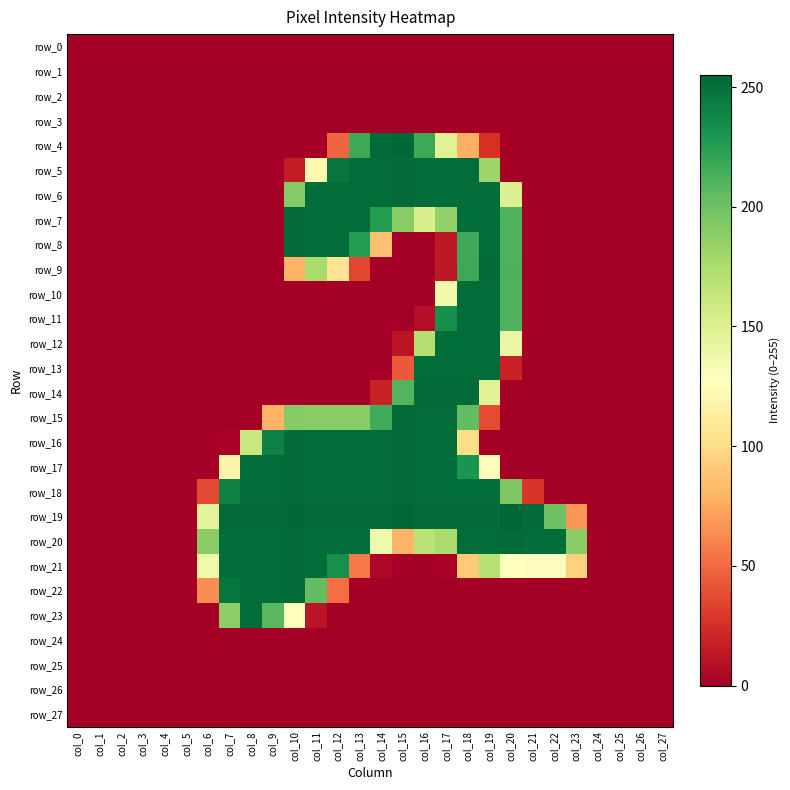

What is the sum of the row_15 values at col_13 and col_10?

381